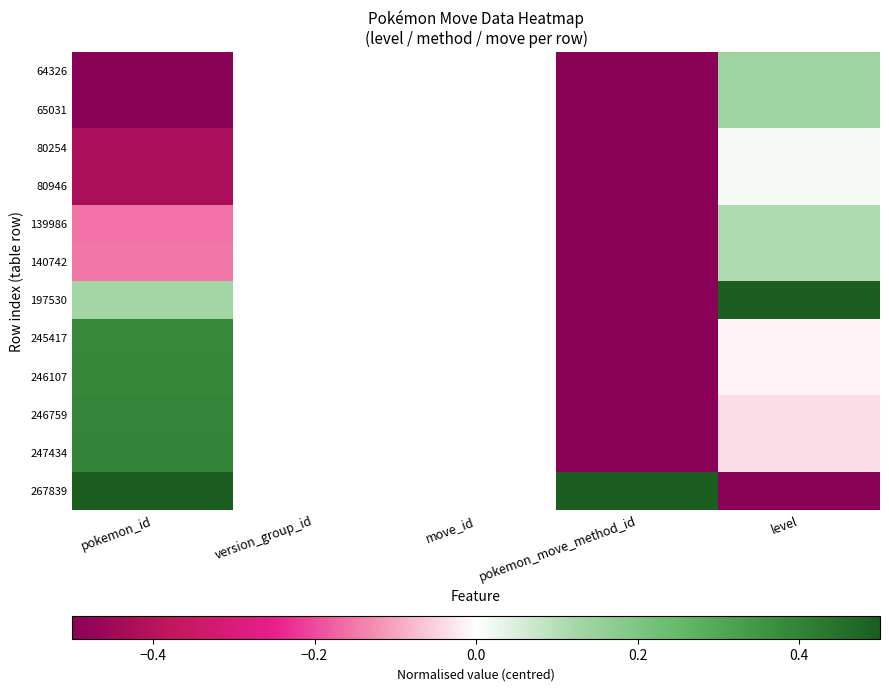

At which category is the sum across all series the highest?

level